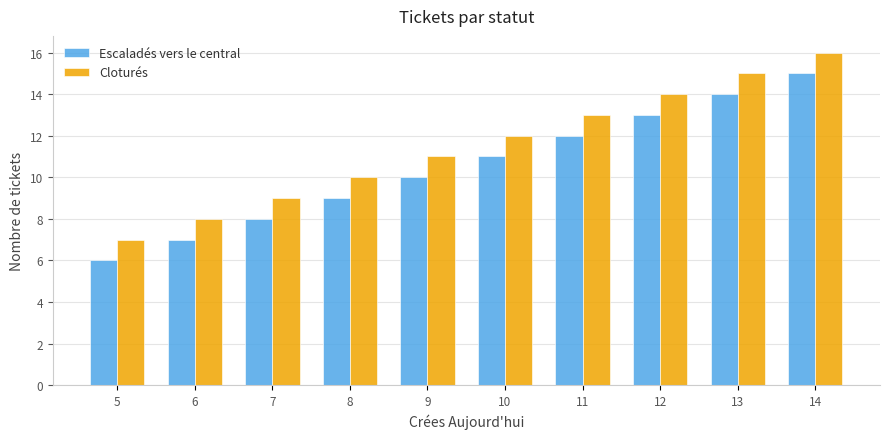

The value of Cloturés at 9 is 6. True or false?

False